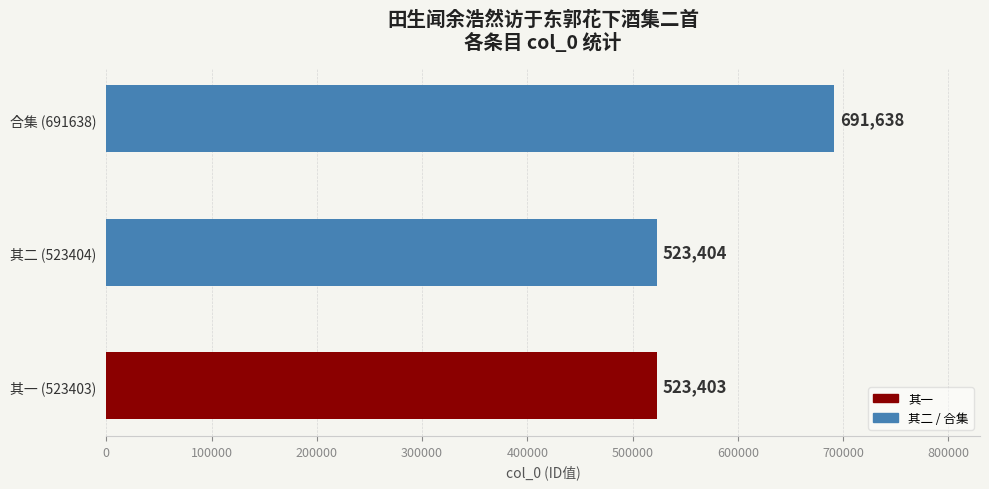

The chart shows a value of 1027928 at 合集 (691638). True or false?

False